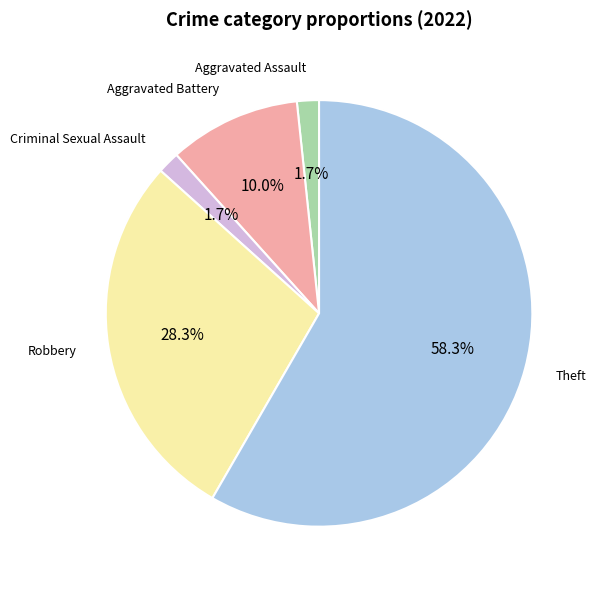

Do Criminal Sexual Assault and Theft together represent more than half of the pie?

Yes